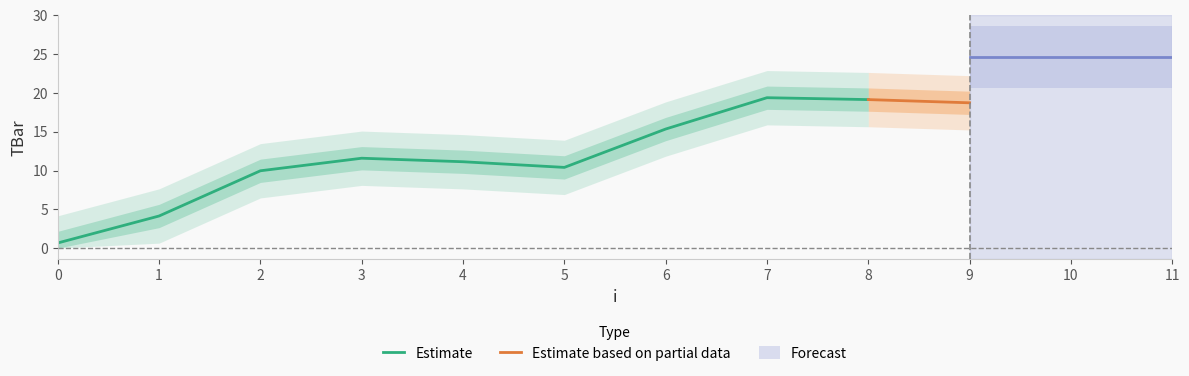

The Estimate series shows 10.0 at 2. True or false?

True